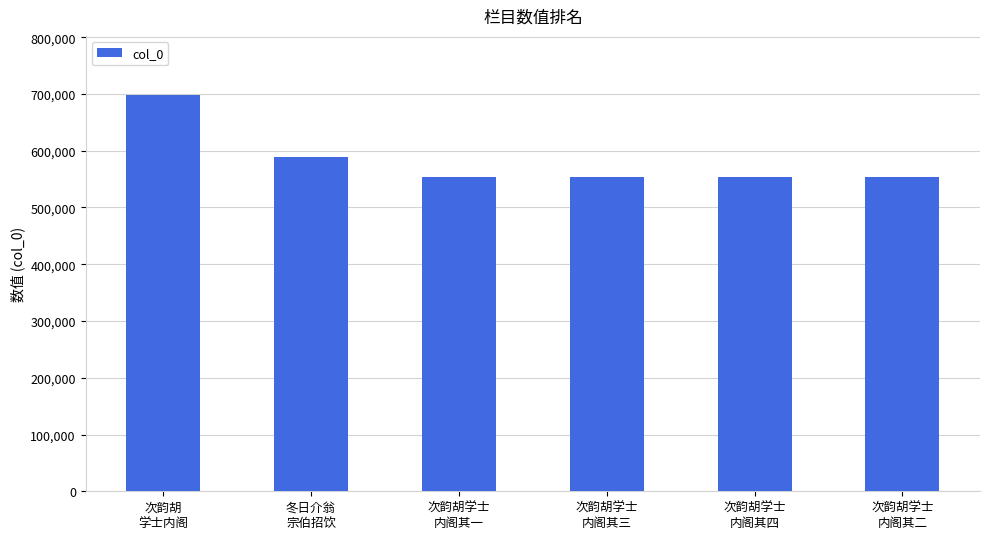

What is the value of the 1st bar from the left?

697679